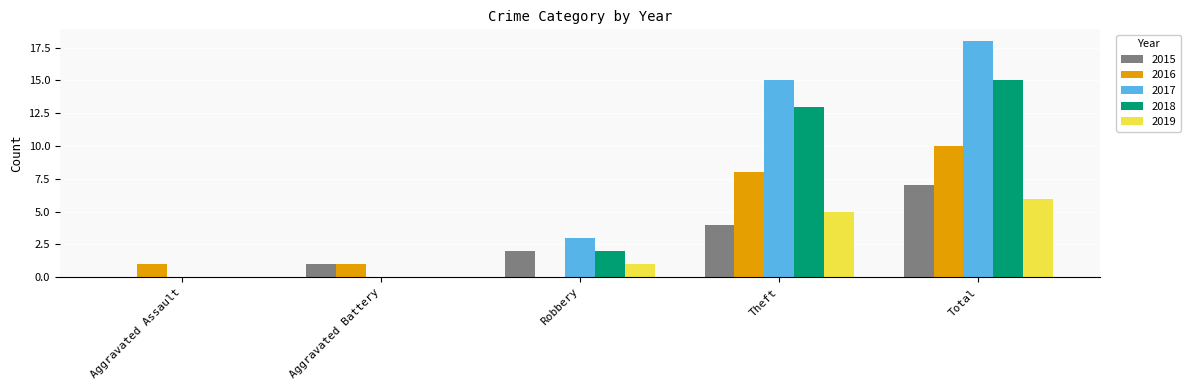

Which series has the largest range (max minus min)?

2017